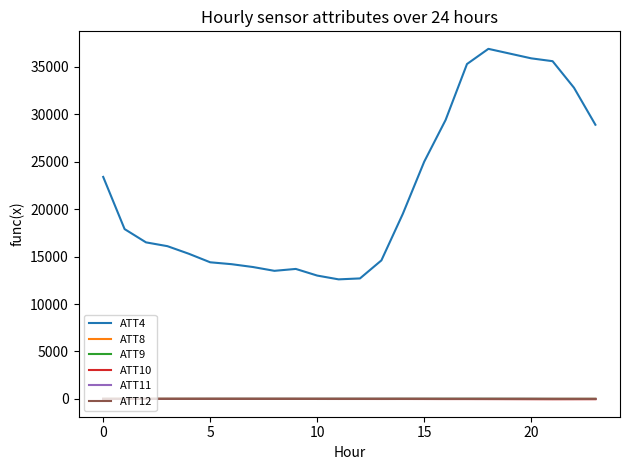

What is the difference between the maximum and second lowest values in the ATT9 series?

11.9